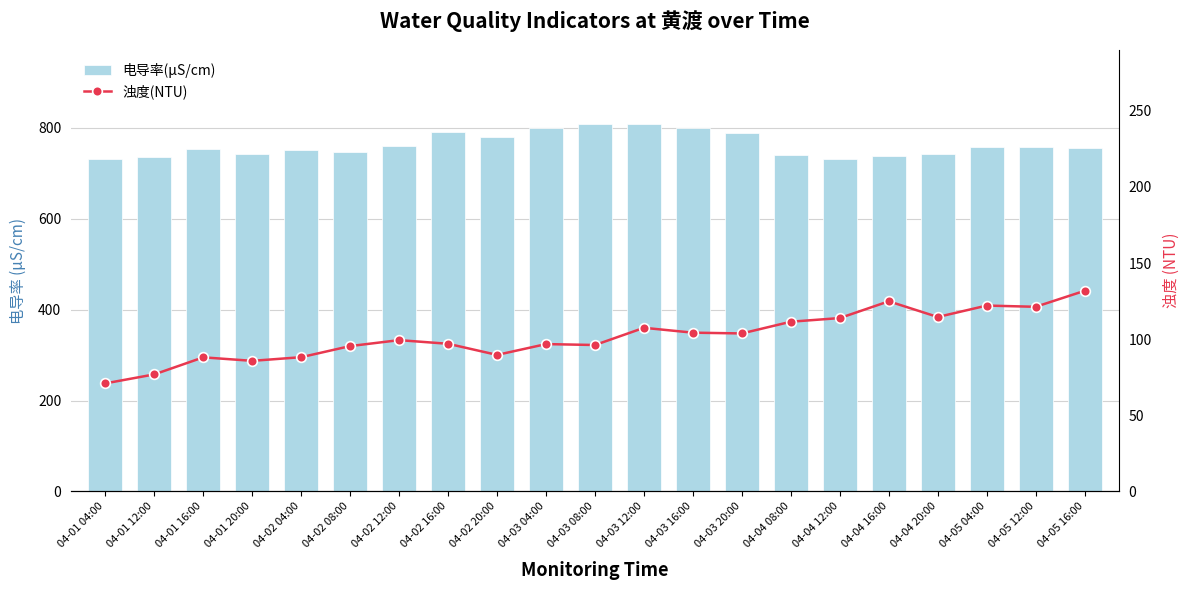

Reading left to right, transcribe all the data shown in this chart.

电导率(μS/cm): 731.9	736.5	753.6	741.9	751.5	745.9	760.6	790.4	779.5	800.2	809.3	808.7	799.7	789.3	740.3	731.3	739.0	741.6	757.6	758.8	754.9
浊度(NTU): 71.0	76.9	88.1	85.8	88.2	95.5	99.4	97.0	89.7	96.8	96.2	107.5	104.3	103.8	111.5	113.9	124.9	114.6	122.1	121.3	131.8